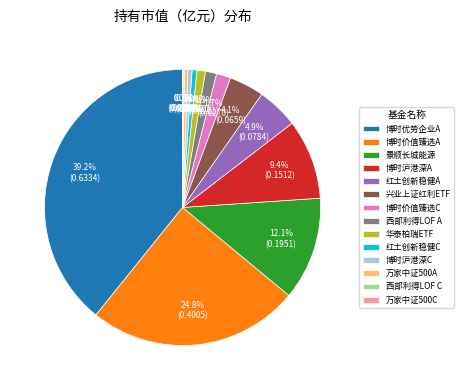

Do 博时优势企业A and 西部利得LOF A together represent more than half of the pie?

No